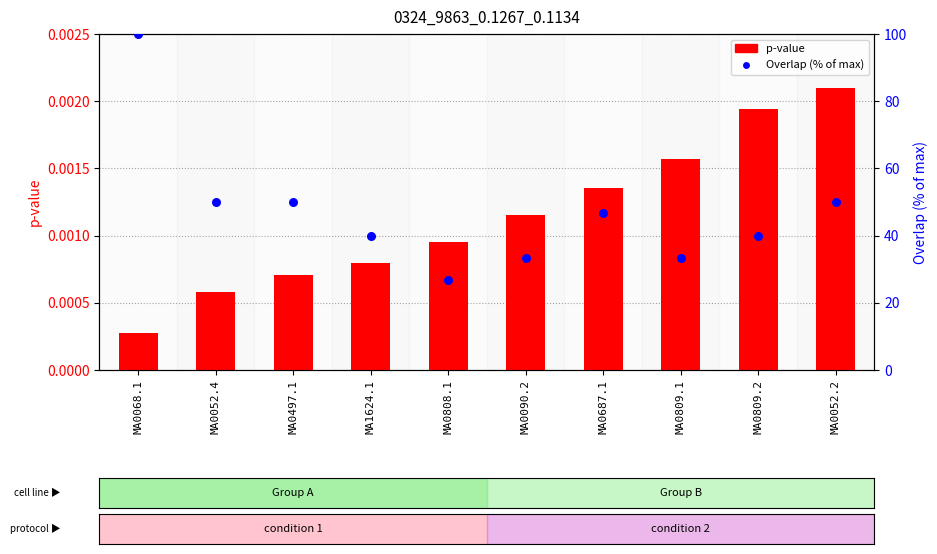

Is the value of p-value at MA0687.1 greater than the value of Overlap (% of max) at MA0809.2?

No